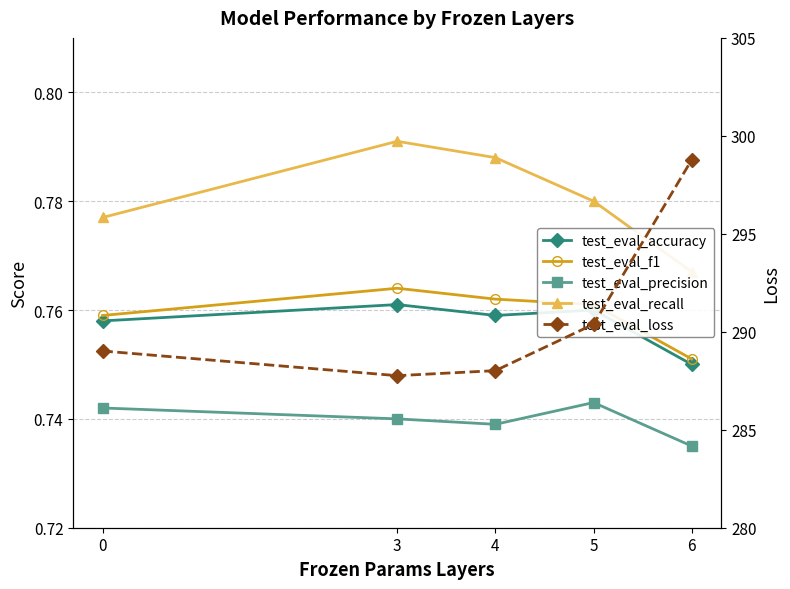

How many lines are shown in the chart?

5